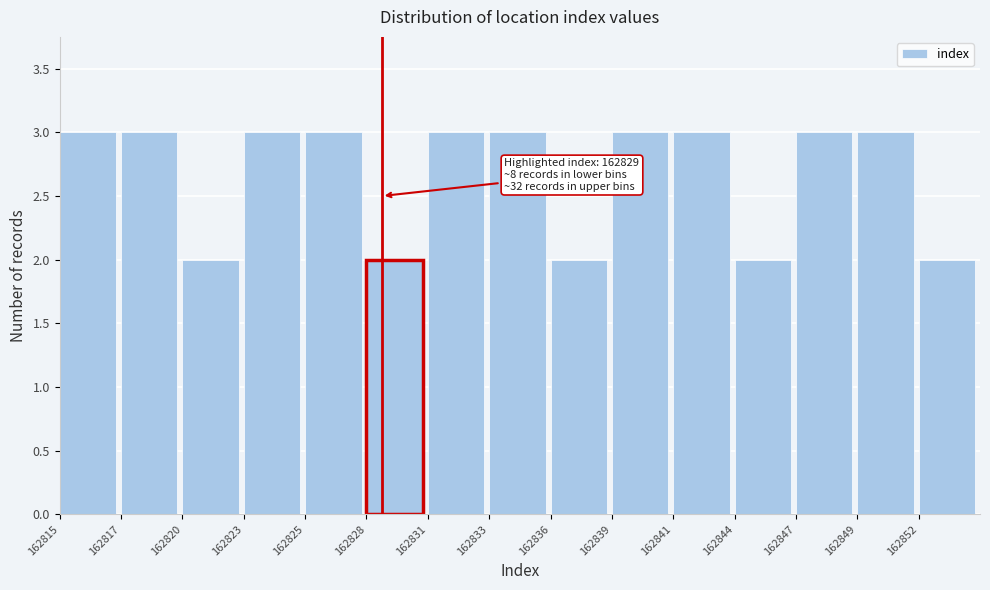

Reading left to right, transcribe all the data shown in this chart.

3	3	2	3	3	2	3	3	2	3	3	2	3	3	2